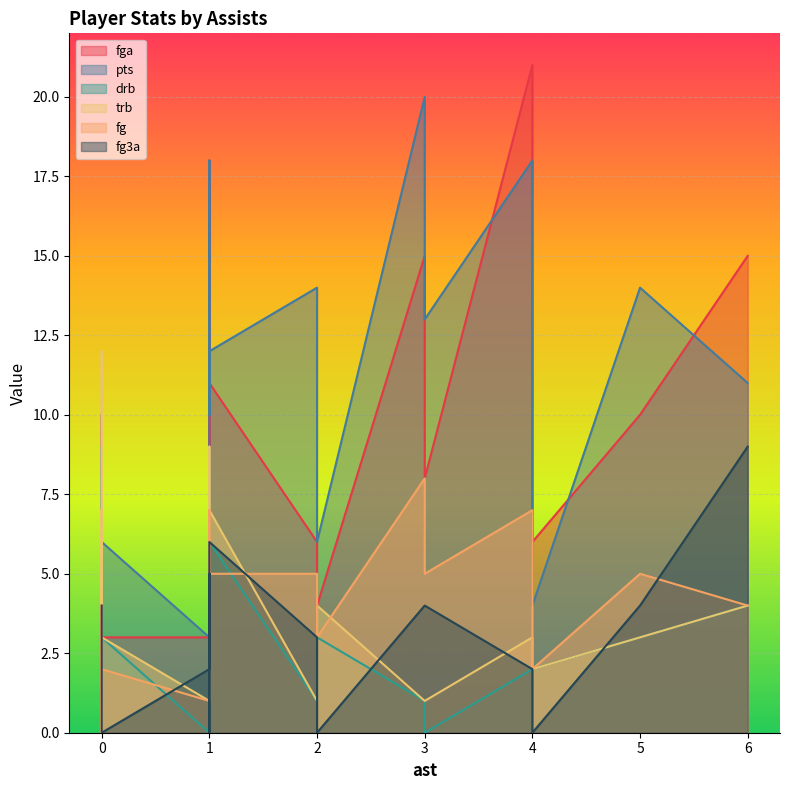

What is the sum of the fga values at 3 and 4?

21